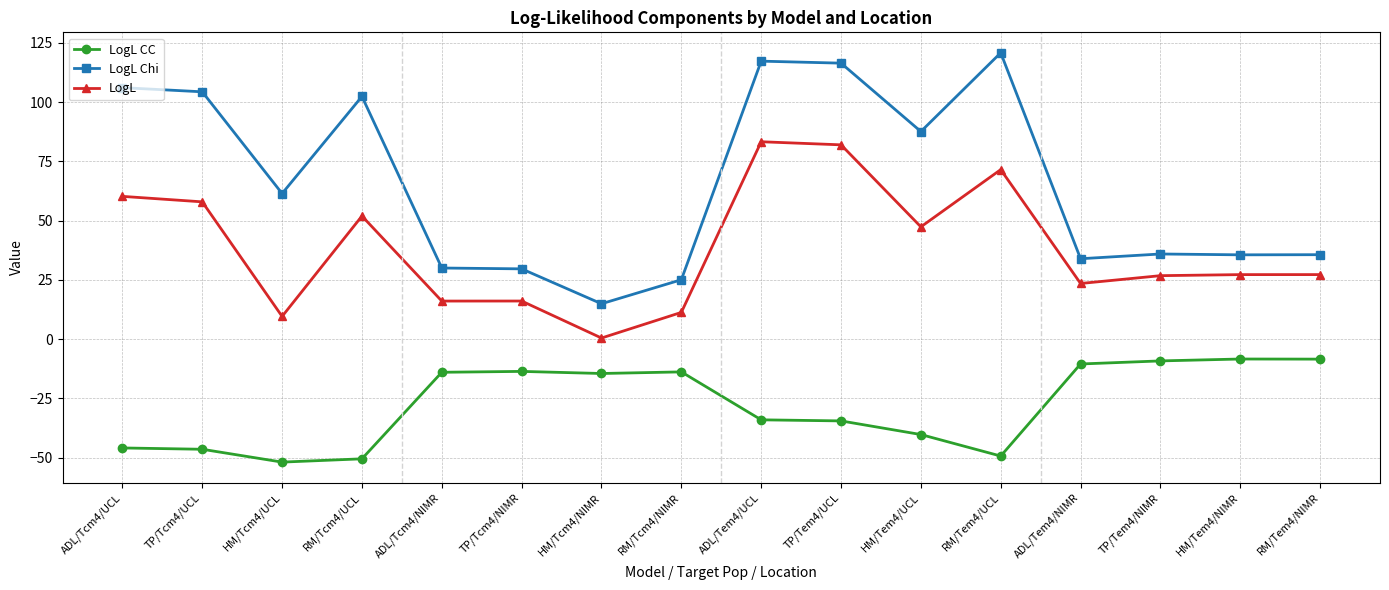

True or false: LogL and LogL Chi cross at least once.

False